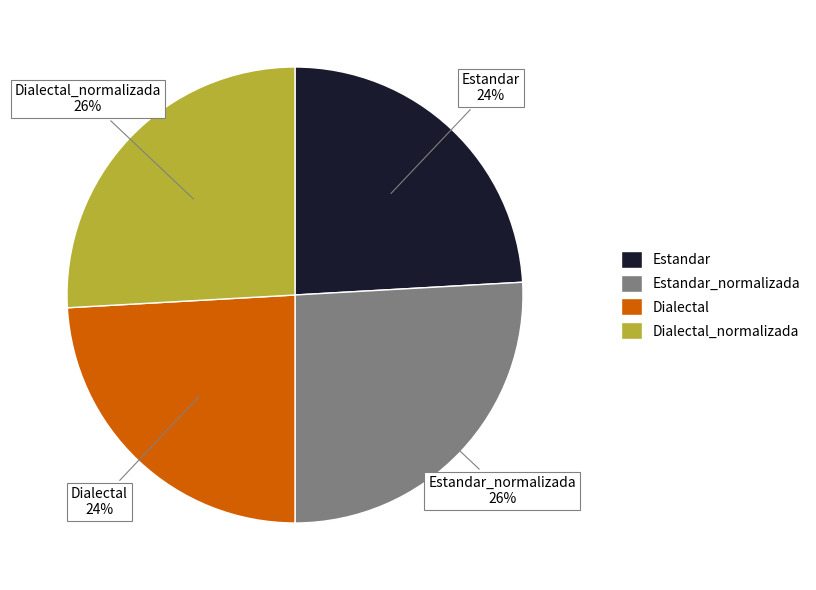

What is the ratio of the value at Estandar to the value at Dialectal?

1.0